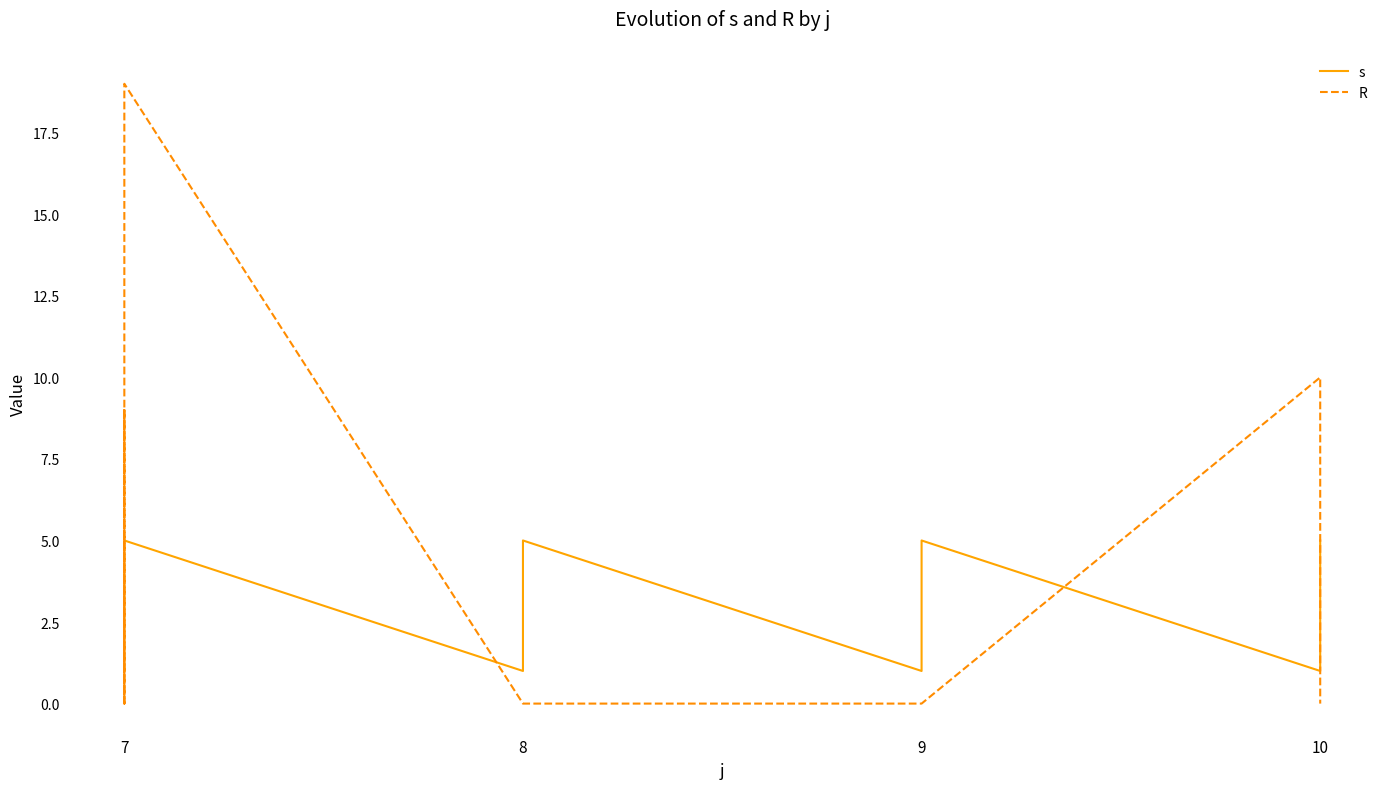

What is the label of the 20th point from the right?

7